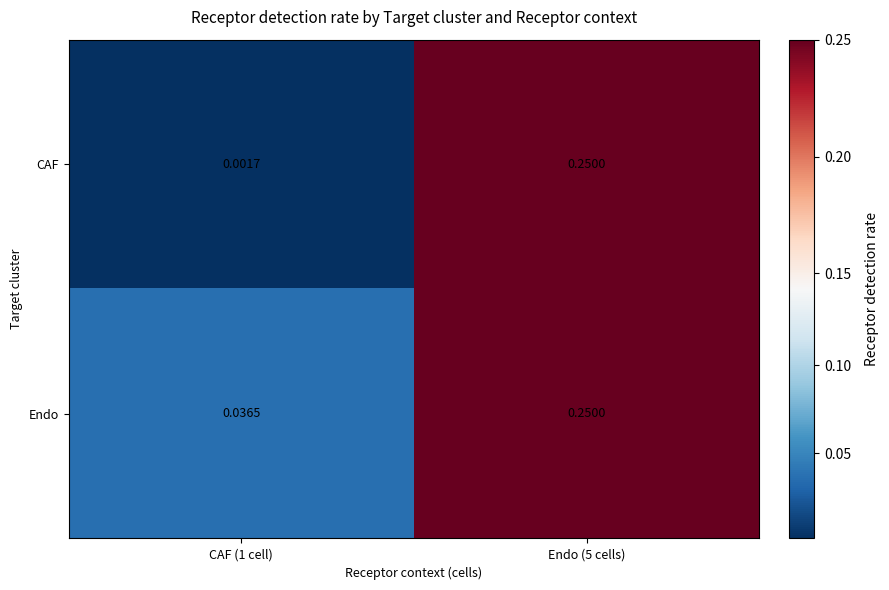

List the series in order of their overall mean, lowest first.

CAF, Endo